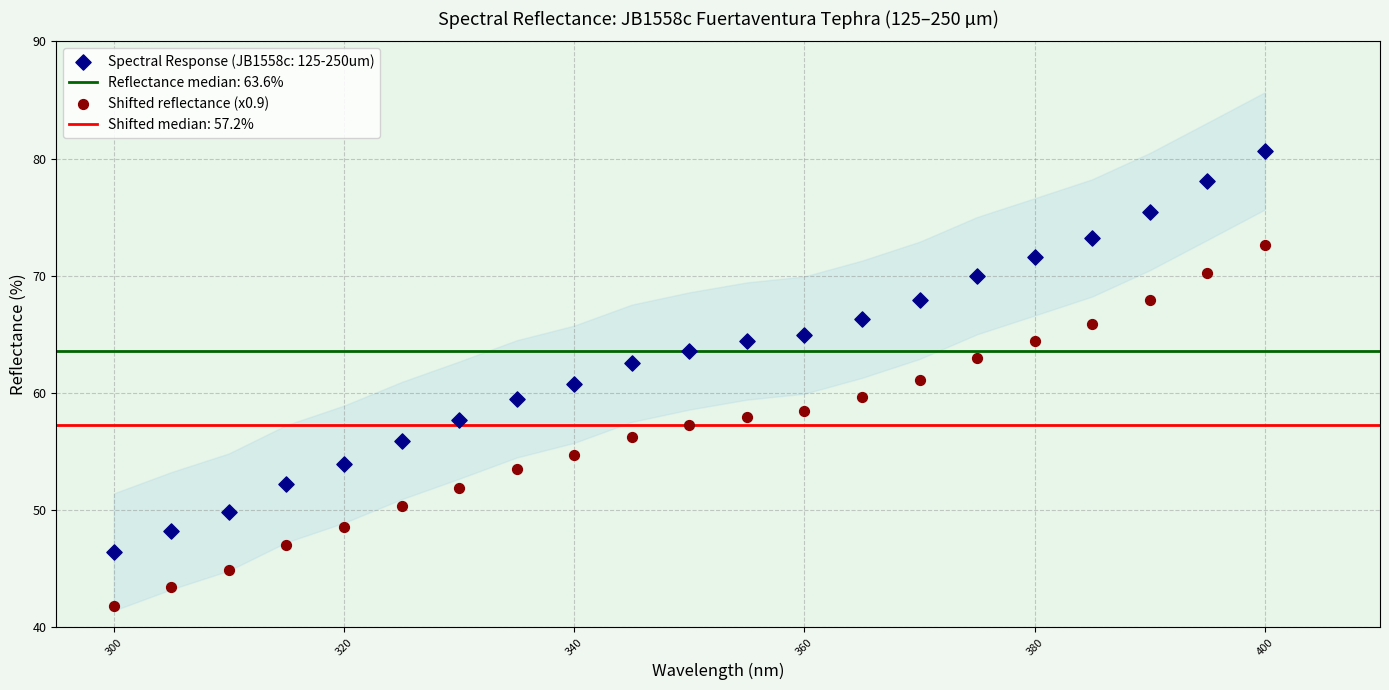

Which series has the largest Y range (max minus min)?

Spectral Response (JB1558c: 125-250um)